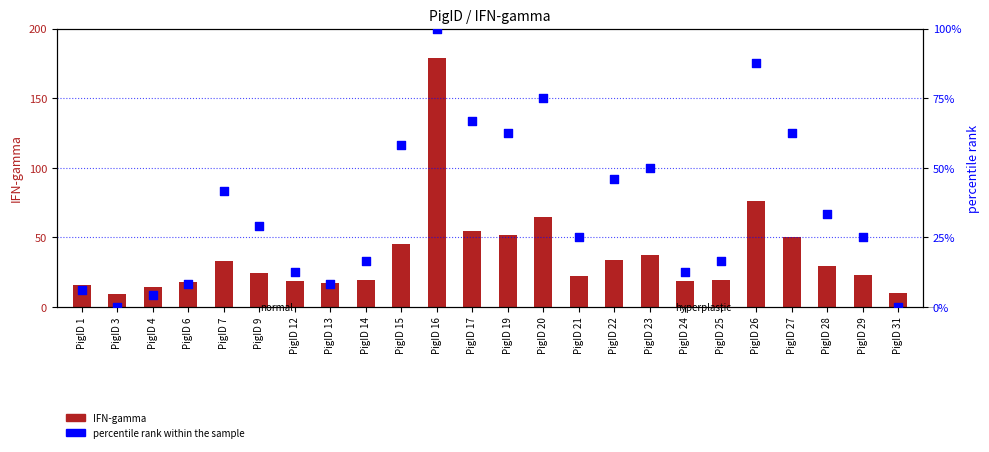

What are all the series names shown in the legend?

IFN-gamma, percentile rank within the sample